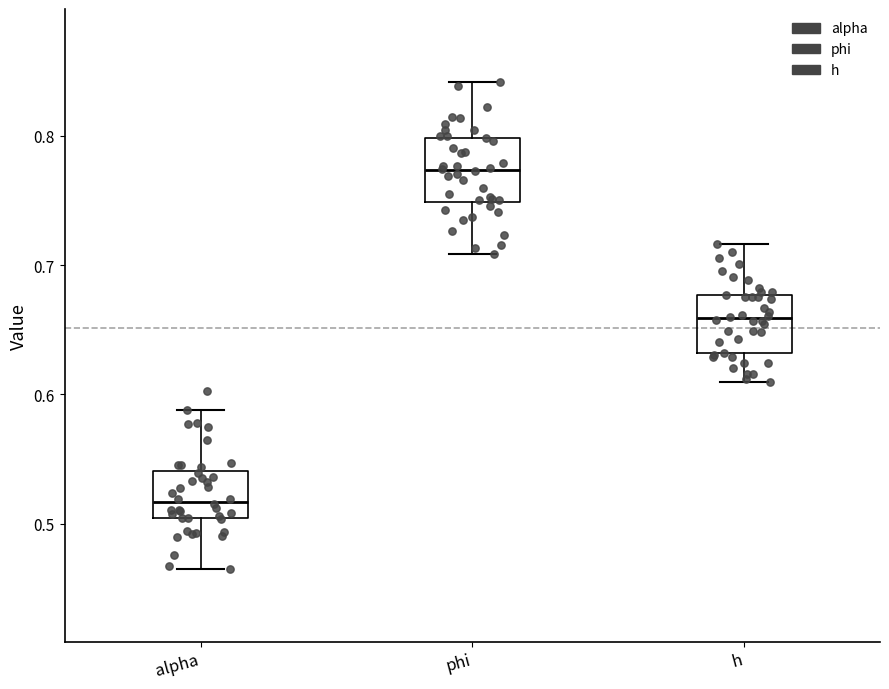

Reading left to right, read every box against the y-axis: the position of its median line, the range the box covers, and the ends of its whiskers. The values are not printed on the chart, so give them approximately, as read against the axis.

alpha: median 0.52, box 0.50 to 0.54, whiskers 0.47 to 0.59
phi: median 0.77, box 0.75 to 0.80, whiskers 0.71 to 0.84
h: median 0.66, box 0.63 to 0.68, whiskers 0.61 to 0.72